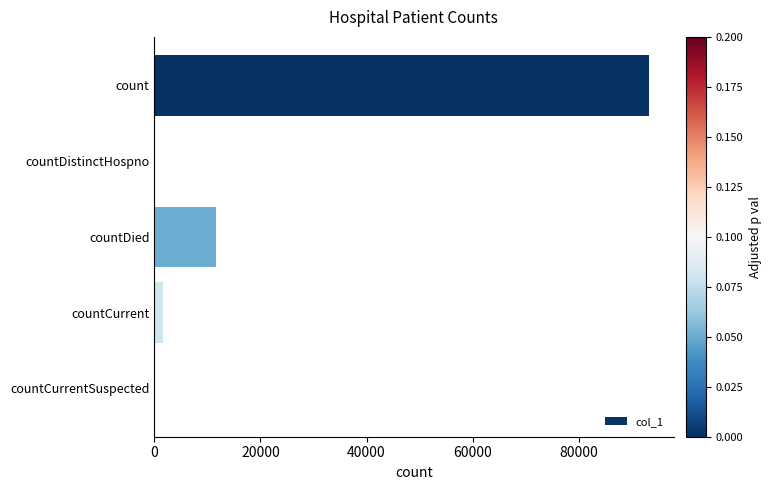

Reading top to bottom, transcribe all the data shown in this chart.

count=93189	countDistinctHospno=0	countDied=11629	countCurrent=1724	countCurrentSuspected=0